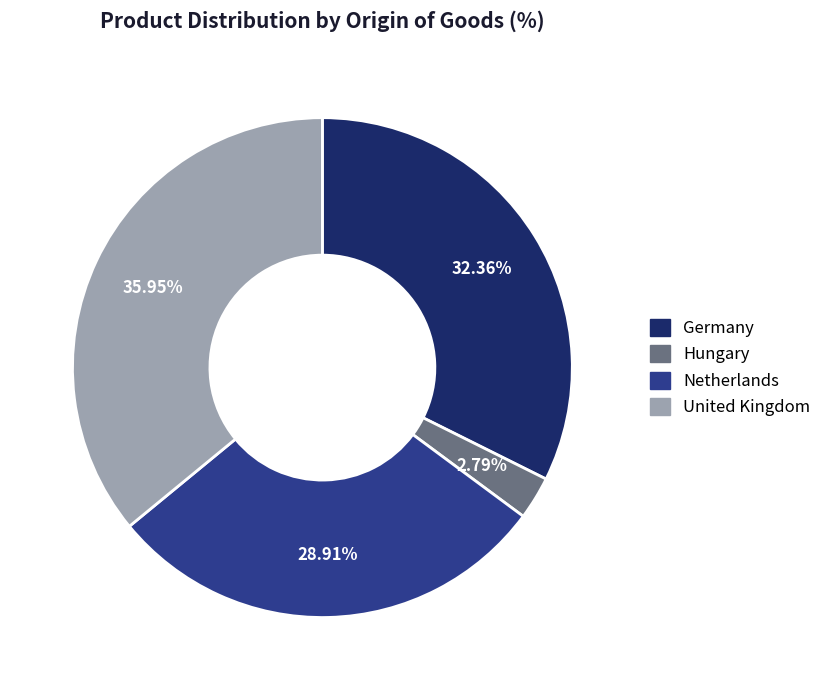

How many segments does this pie chart have?

4